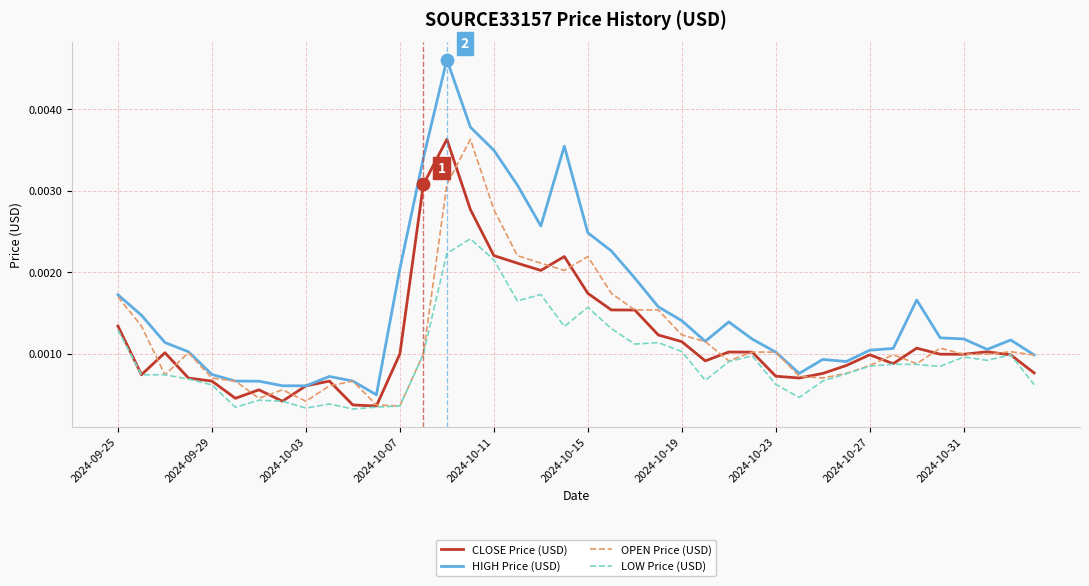

Which series has the largest total across all categories?

HIGH Price (USD)